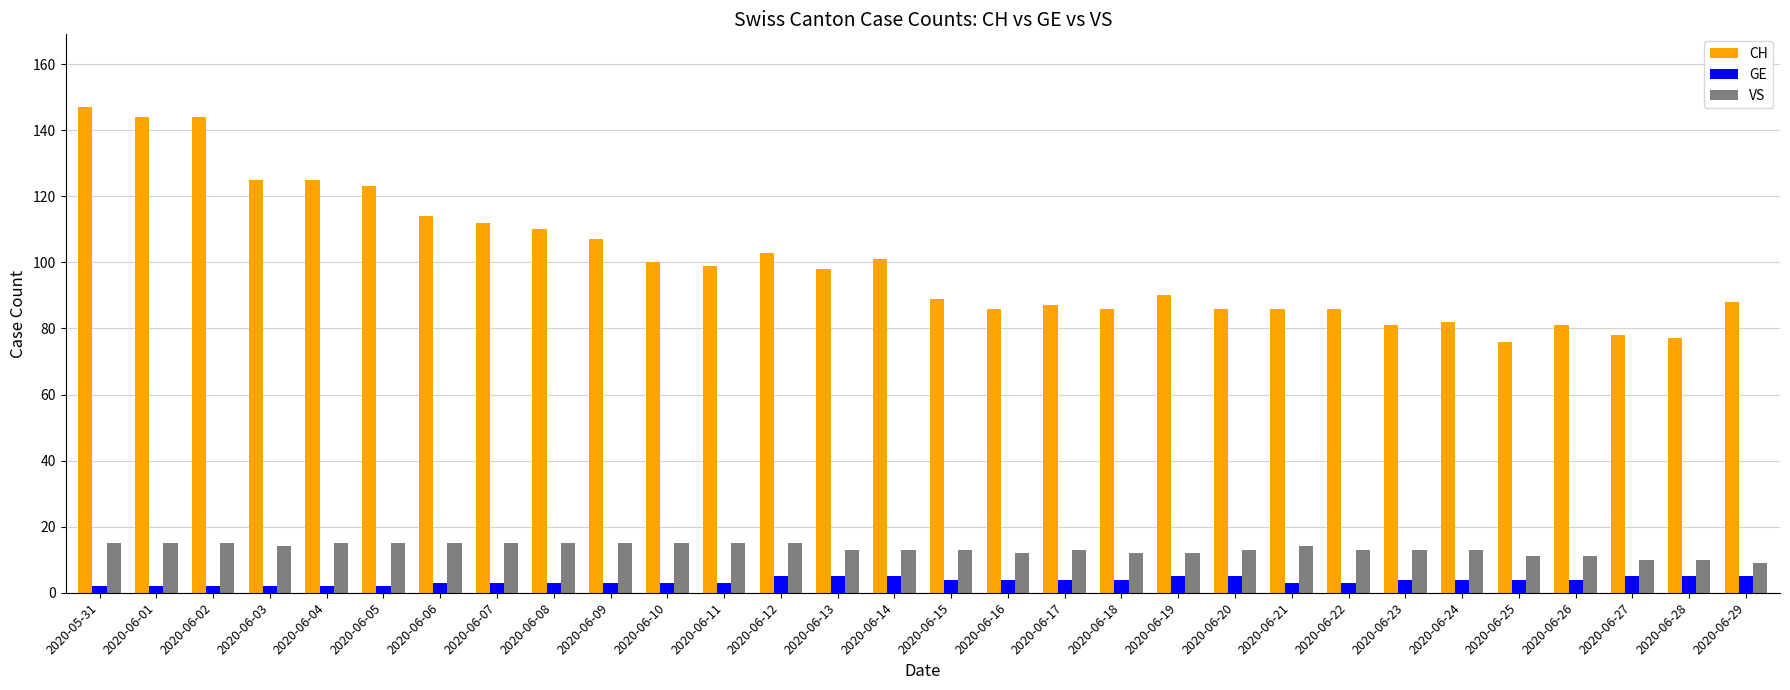

What is the difference between the maximum and minimum values in the VS series?

6